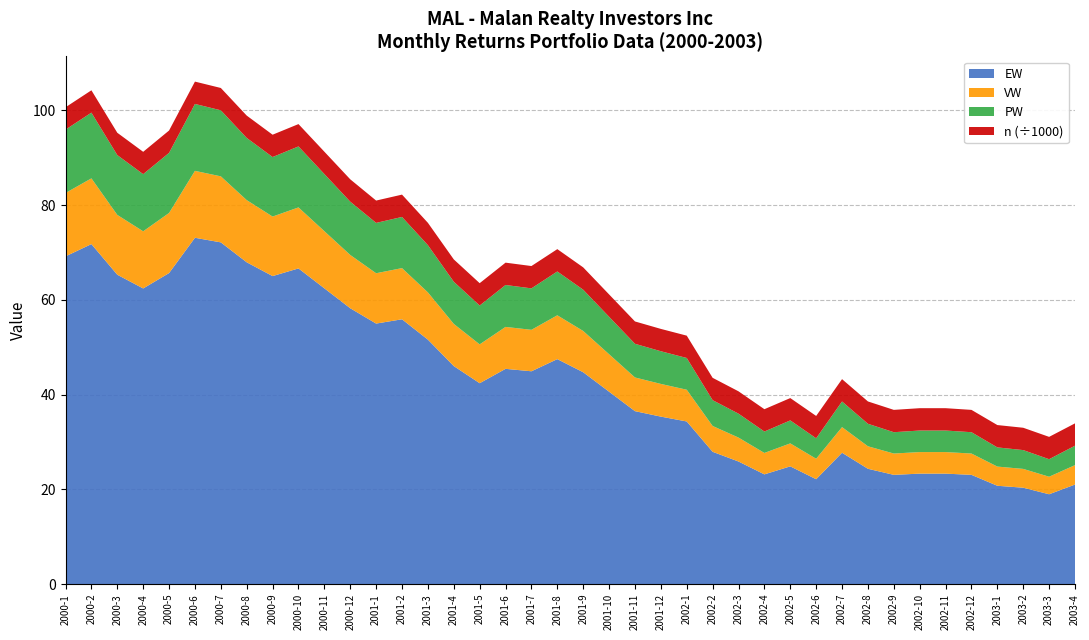

Reading left to right, what are all the values shown in this chart?

EW: 69.2	71.7	65.3	62.4	65.6	73.1	72.1	67.9	65.0	66.6	62.4	58.2	55.0	55.9	51.6	46.0	42.4	45.4	44.9	47.5	44.7	40.6	36.5	35.3	34.3	27.9	25.9	23.1	24.8	22.1	27.7	24.3	23.0	23.3	23.3	23.0	20.7	20.3	18.9	21.0
VW: 13.4	13.9	12.6	12.1	12.7	14.1	13.9	13.1	12.6	12.9	12.1	11.2	10.6	10.8	10.0	8.9	8.2	8.8	8.8	9.2	8.7	7.9	7.1	6.9	6.7	5.5	5.0	4.5	4.8	4.3	5.4	4.8	4.5	4.5	4.5	4.5	4.0	4.0	3.7	4.1
PW: 13.4	13.9	12.6	12.1	12.7	14.1	13.9	13.1	12.6	12.9	12.1	11.2	10.6	10.8	10.0	8.9	8.2	8.8	8.8	9.2	8.7	7.9	7.1	6.9	6.7	5.5	5.0	4.5	4.8	4.3	5.4	4.8	4.5	4.5	4.5	4.5	4.0	4.0	3.7	4.1
n: 4714.0	4714.0	4714.0	4714.0	4714.0	4714.0	4714.0	4714.0	4714.0	4714.0	4714.0	4714.0	4714.0	4714.0	4714.0	4714.0	4714.0	4714.0	4714.0	4714.0	4714.0	4714.0	4714.0	4714.0	4714.0	4714.0	4714.0	4714.0	4714.0	4714.0	4714.0	4714.0	4714.0	4714.0	4714.0	4714.0	4714.0	4714.0	4714.0	4714.0